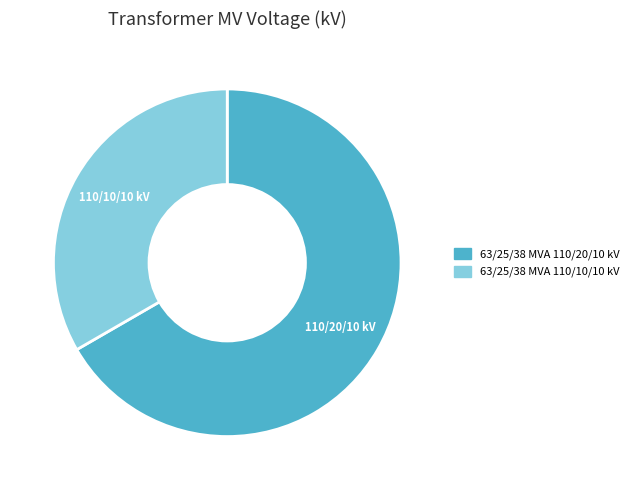

Which slice is the smallest?

63/25/38 MVA 110/10/10 kV